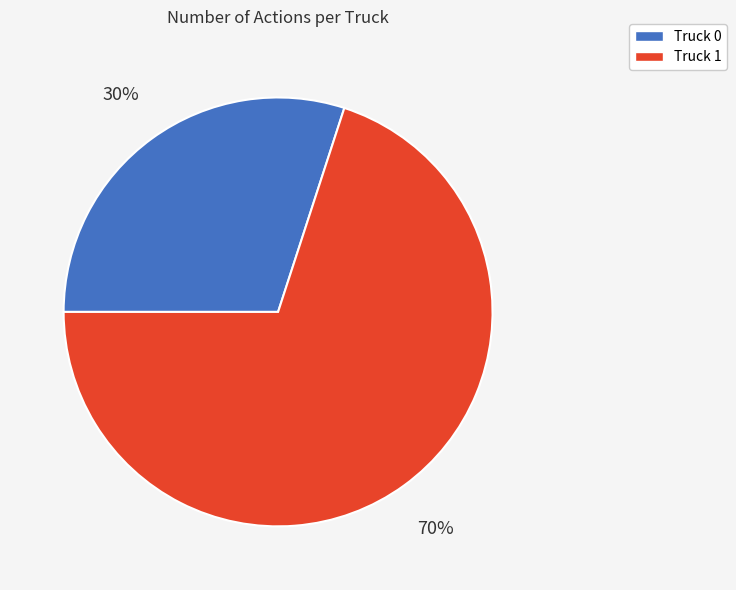

Count the number of slices in the pie.

2